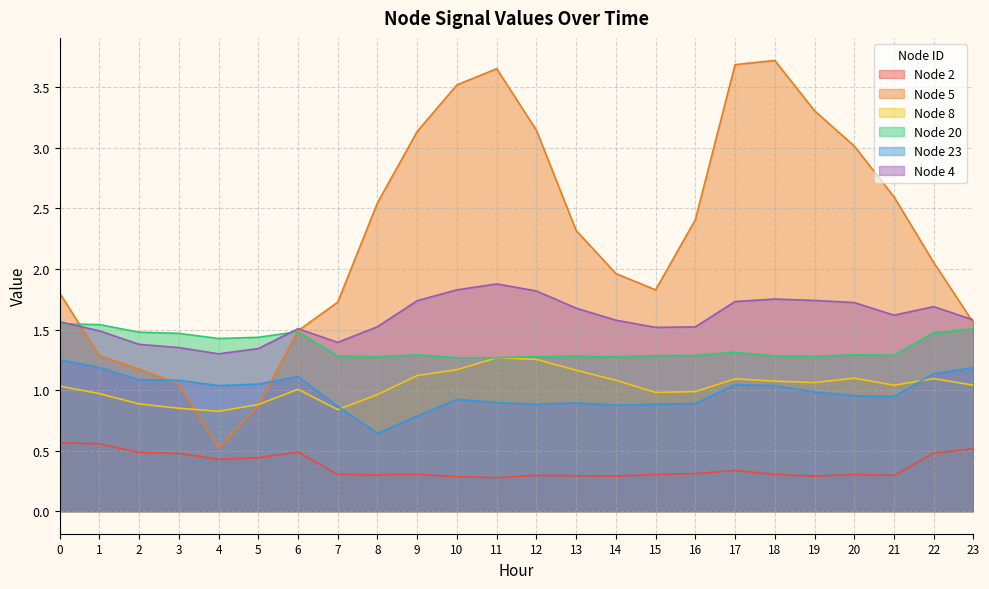

What is the sum of all Node 8 values?

24.8